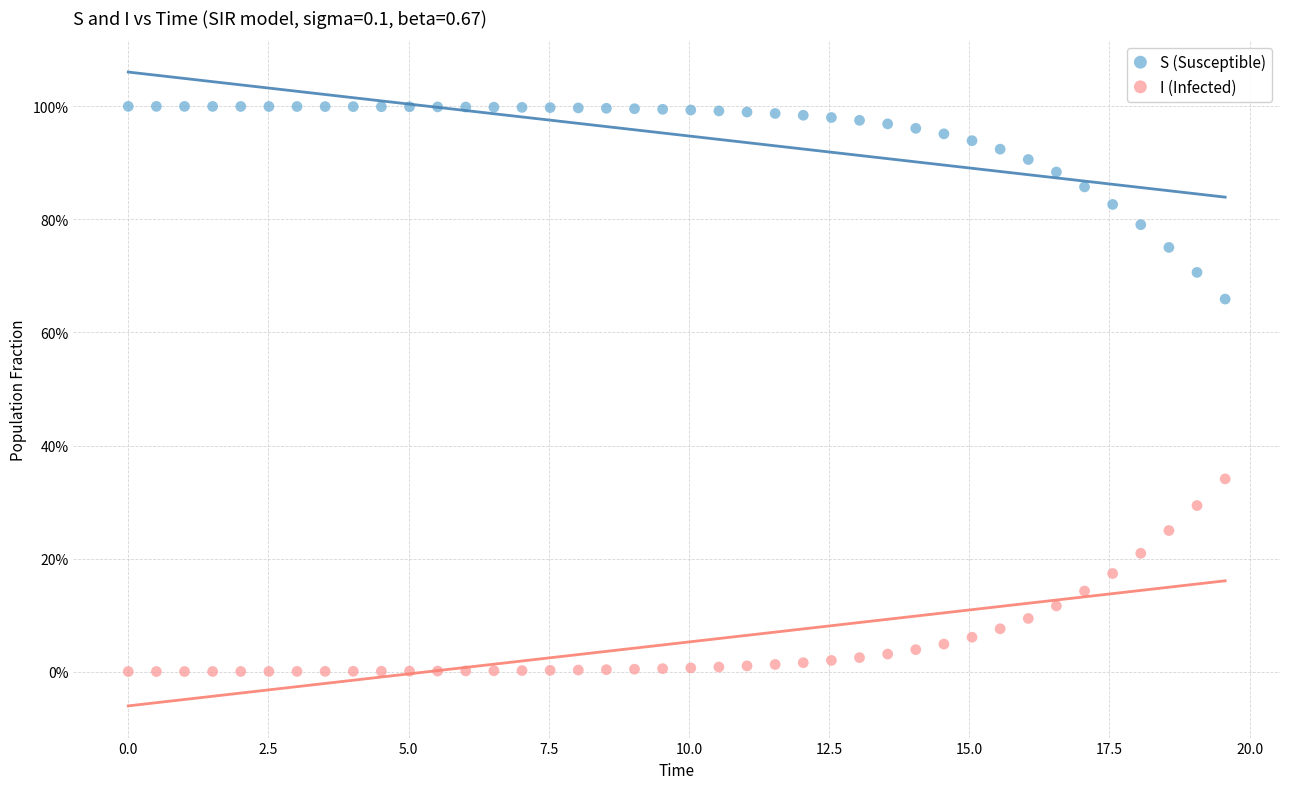

Which series reaches the maximum Y coordinate?

S (Susceptible)